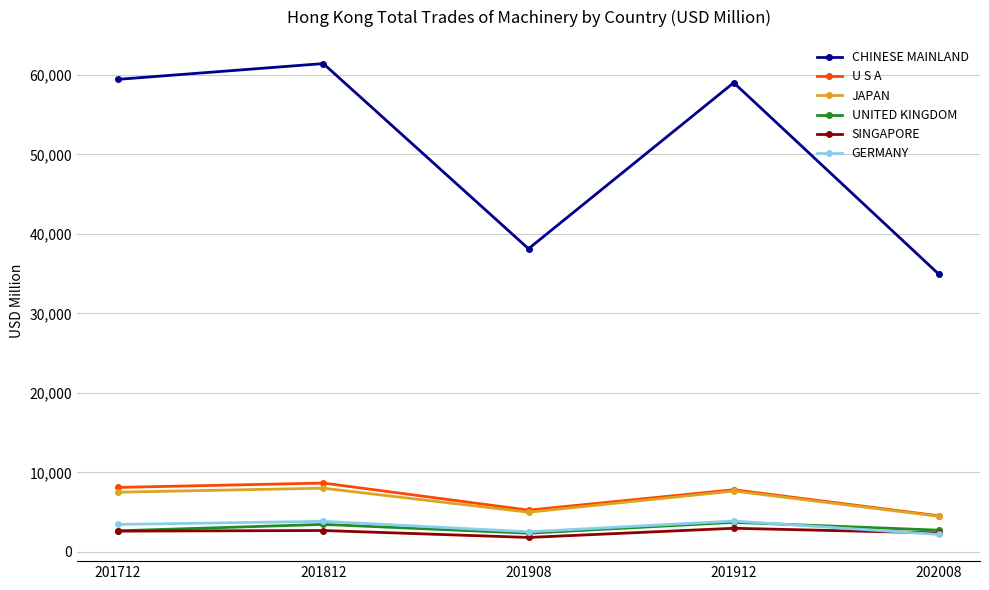

At which label does U S A reach its peak?

201812